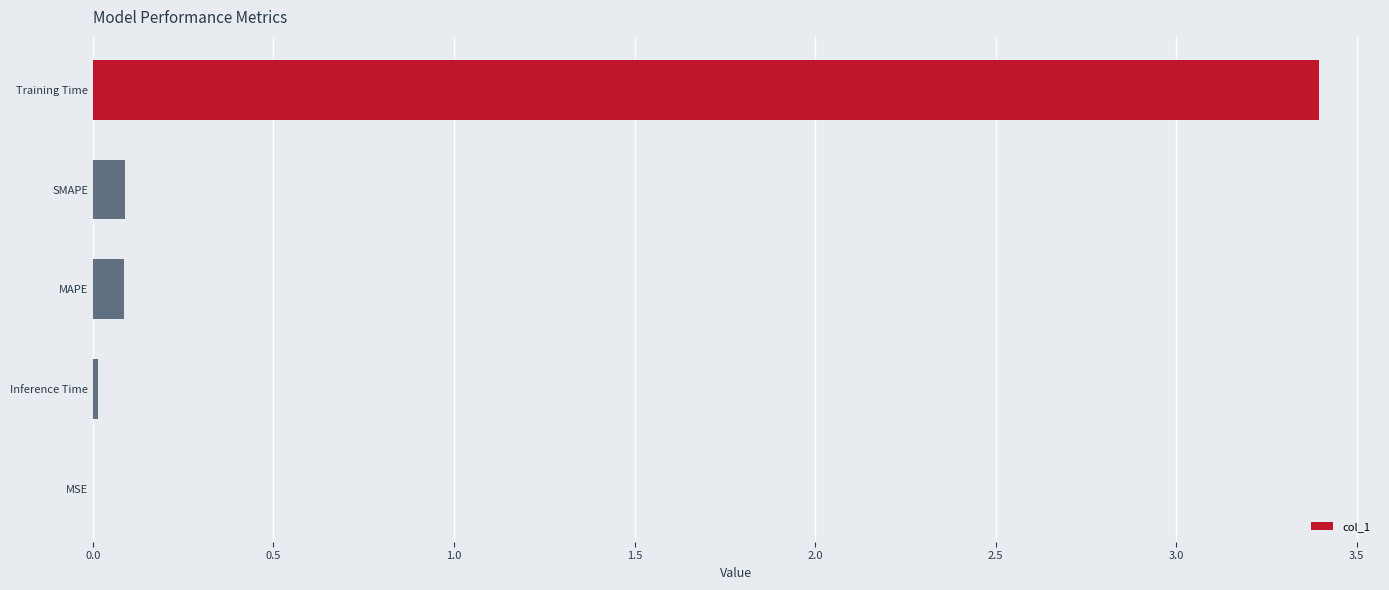

What is the sum of the values at Training Time and SMAPE?

3.5